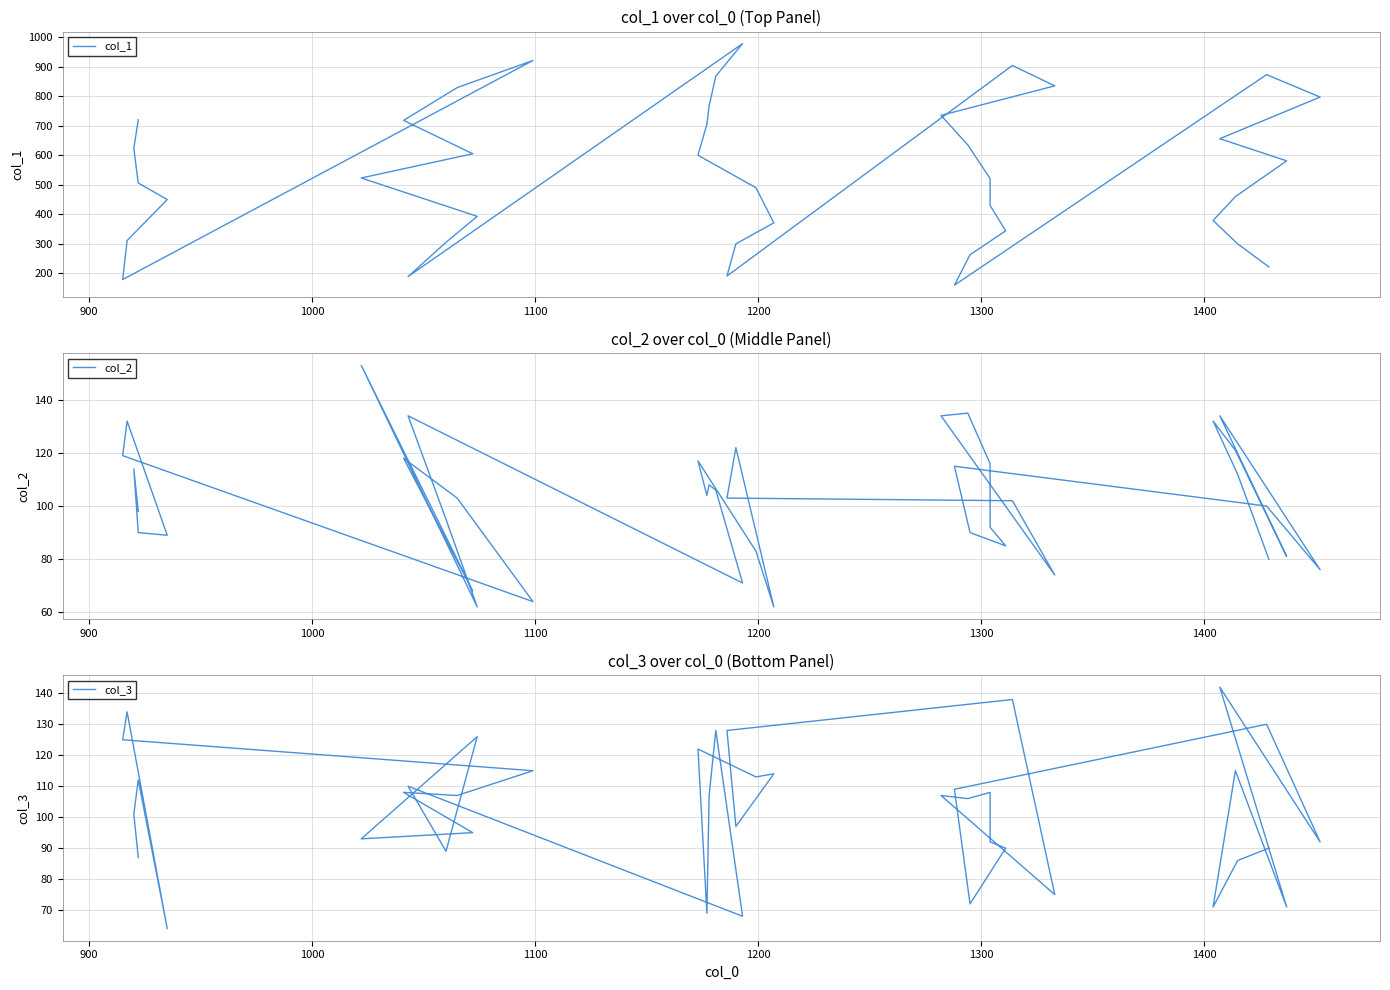

How many interior local peaks does the col_1 series have?

4